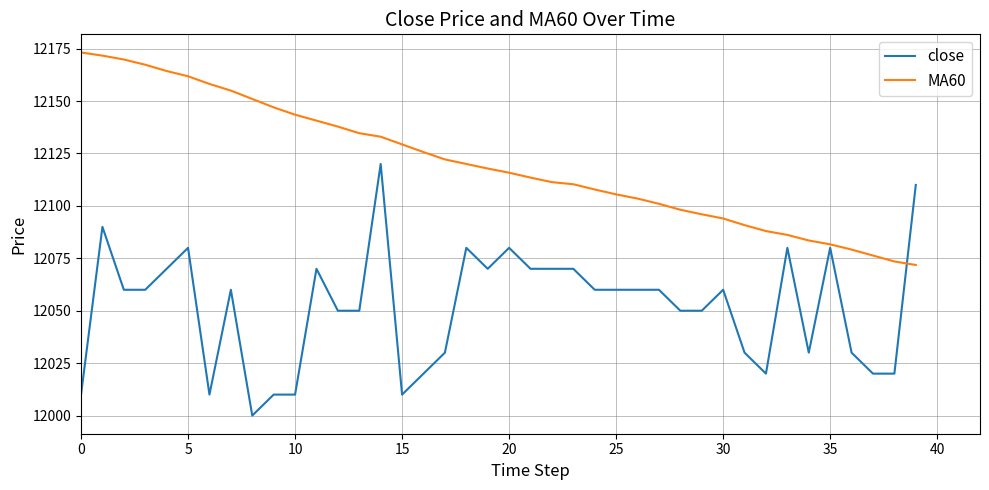

Reading left to right, what are all the values shown in this chart?

close: 12010.0	12090.0	12060.0	12060.0	12070.0	12080.0	12010.0	12060.0	12000.0	12010.0	12010.0	12070.0	12050.0	12050.0	12120.0	12010.0	12020.0	12030.0	12080.0	12070.0	12080.0	12070.0	12070.0	12070.0	12060.0	12060.0	12060.0	12060.0	12050.0	12050.0	12060.0	12030.0	12020.0	12080.0	12030.0	12080.0	12030.0	12020.0	12020.0	12110.0
MA60: 12173.2	12171.7	12169.8	12167.3	12164.3	12161.8	12158.2	12155.0	12151.0	12147.0	12143.5	12140.7	12137.8	12134.7	12133.0	12129.3	12125.7	12122.2	12120.0	12117.8	12115.8	12113.5	12111.3	12110.3	12107.8	12105.5	12103.5	12101.0	12098.2	12096.0	12094.0	12090.8	12088.0	12086.2	12083.5	12081.7	12079.2	12076.3	12073.5	12071.8